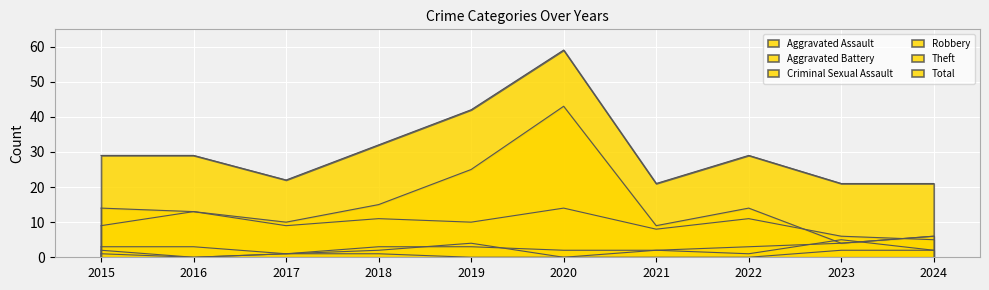

Does the chart display data point markers on the line(s)?

No